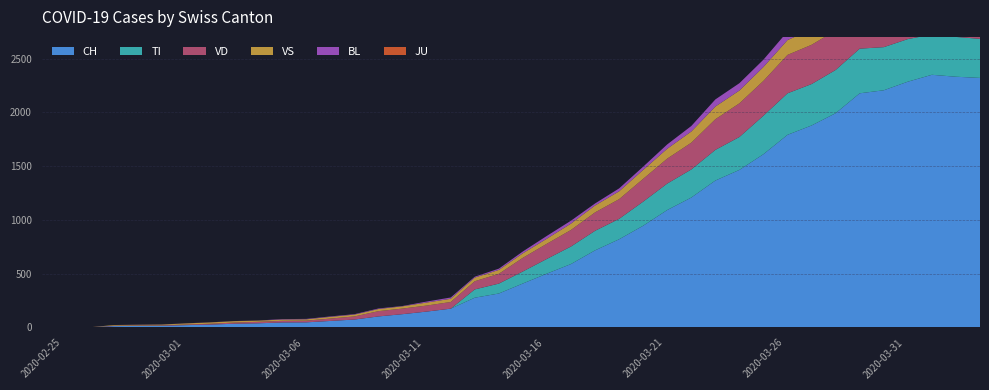

Reading left to right, what are all the values shown in this chart?

CH: 2020-02-25=0	2020-02-26=1	2020-02-27=2	2020-02-28=13	2020-02-29=15	2020-03-01=16	2020-03-02=22	2020-03-03=27	2020-03-04=35	2020-03-05=39	2020-03-06=47	2020-03-07=48	2020-03-08=61	2020-03-09=74	2020-03-10=103	2020-03-11=124	2020-03-12=148	2020-03-13=175	2020-03-14=277	2020-03-15=316	2020-03-16=409	2020-03-17=501	2020-03-18=590	2020-03-19=717	2020-03-20=820	2020-03-21=946	2020-03-22=1092	2020-03-23=1208	2020-03-24=1366	2020-03-25=1465	2020-03-26=1611	2020-03-27=1791	2020-03-28=1878	2020-03-29=1992	2020-03-30=2177	2020-03-31=2205	2020-04-01=2285	2020-04-02=2349	2020-04-03=2331	2020-04-04=2320
TI: 2020-02-25=0	2020-02-26=0	2020-02-27=0	2020-02-28=0	2020-02-29=0	2020-03-01=0	2020-03-02=0	2020-03-03=0	2020-03-04=0	2020-03-05=0	2020-03-06=0	2020-03-07=0	2020-03-08=0	2020-03-09=0	2020-03-10=0	2020-03-11=0	2020-03-12=0	2020-03-13=0	2020-03-14=77	2020-03-15=92	2020-03-16=112	2020-03-17=137	2020-03-18=163	2020-03-19=182	2020-03-20=190	2020-03-21=224	2020-03-22=246	2020-03-23=261	2020-03-24=285	2020-03-25=306	2020-03-26=358	2020-03-27=386	2020-03-28=385	2020-03-29=402	2020-03-30=415	2020-03-31=401	2020-04-01=396	2020-04-02=374	2020-04-03=370	2020-04-04=363
VD: 2020-02-25=0	2020-02-26=0	2020-02-27=0	2020-02-28=4	2020-02-29=4	2020-03-01=4	2020-03-02=6	2020-03-03=8	2020-03-04=11	2020-03-05=14	2020-03-06=15	2020-03-07=16	2020-03-08=22	2020-03-09=29	2020-03-10=49	2020-03-11=52	2020-03-12=56	2020-03-13=62	2020-03-14=76	2020-03-15=91	2020-03-16=127	2020-03-17=141	2020-03-18=154	2020-03-19=171	2020-03-20=183	2020-03-21=212	2020-03-22=232	2020-03-23=249	2020-03-24=285	2020-03-25=313	2020-03-26=324	2020-03-27=357	2020-03-28=365	2020-03-29=367	2020-03-30=369	2020-03-31=377	2020-04-01=383	2020-04-02=374	2020-04-03=366	2020-04-04=367
VS: 2020-02-25=0	2020-02-26=0	2020-02-27=0	2020-02-28=6	2020-02-29=6	2020-03-01=7	2020-03-02=10	2020-03-03=12	2020-03-04=13	2020-03-05=11	2020-03-06=12	2020-03-07=12	2020-03-08=16	2020-03-09=17	2020-03-10=20	2020-03-11=21	2020-03-12=28	2020-03-13=30	2020-03-14=34	2020-03-15=36	2020-03-16=42	2020-03-17=47	2020-03-18=59	2020-03-19=64	2020-03-20=73	2020-03-21=83	2020-03-22=92	2020-03-23=104	2020-03-24=118	2020-03-25=119	2020-03-26=129	2020-03-27=138	2020-03-28=143	2020-03-29=153	2020-03-30=154	2020-03-31=153	2020-04-01=147	2020-04-02=147	2020-04-03=147	2020-04-04=150
BL: 2020-02-25=0	2020-02-26=0	2020-02-27=0	2020-02-28=0	2020-02-29=1	2020-03-01=1	2020-03-02=1	2020-03-03=1	2020-03-04=1	2020-03-05=1	2020-03-06=4	2020-03-07=4	2020-03-08=4	2020-03-09=4	2020-03-10=5	2020-03-11=3	2020-03-12=9	2020-03-13=12	2020-03-14=8	2020-03-15=12	2020-03-16=17	2020-03-17=26	2020-03-18=27	2020-03-19=19	2020-03-20=27	2020-03-21=30	2020-03-22=40	2020-03-23=51	2020-03-24=66	2020-03-25=68	2020-03-26=68	2020-03-27=79	2020-03-28=75	2020-03-29=99	2020-03-30=86	2020-03-31=88	2020-04-01=86	2020-04-02=81	2020-04-03=82	2020-04-04=73
JU: 2020-02-25=0	2020-02-26=0	2020-02-27=0	2020-02-28=0	2020-02-29=0	2020-03-01=0	2020-03-02=0	2020-03-03=0	2020-03-04=0	2020-03-05=0	2020-03-06=0	2020-03-07=0	2020-03-08=0	2020-03-09=0	2020-03-10=0	2020-03-11=0	2020-03-12=0	2020-03-13=0	2020-03-14=0	2020-03-15=0	2020-03-16=0	2020-03-17=0	2020-03-18=0	2020-03-19=0	2020-03-20=0	2020-03-21=0	2020-03-22=0	2020-03-23=0	2020-03-24=0	2020-03-25=0	2020-03-26=0	2020-03-27=0	2020-03-28=0	2020-03-29=0	2020-03-30=0	2020-03-31=0	2020-04-01=0	2020-04-02=0	2020-04-03=0	2020-04-04=0